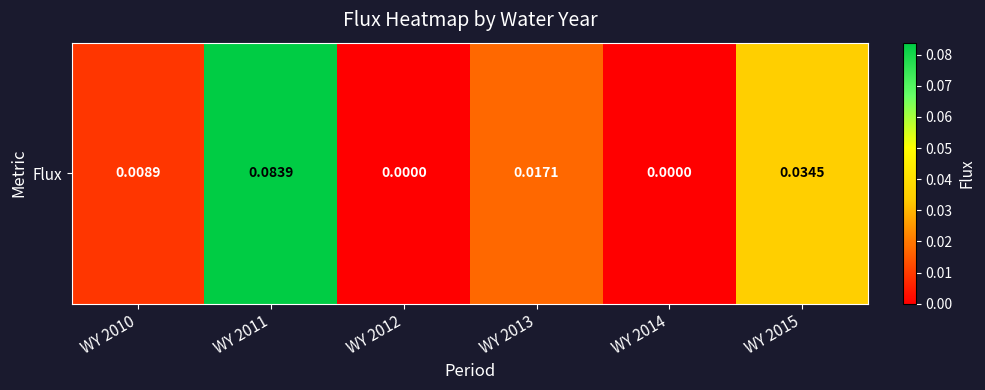

Rank the categories by value from lowest to highest.

WY 2012, WY 2014, WY 2010, WY 2013, WY 2015, WY 2011